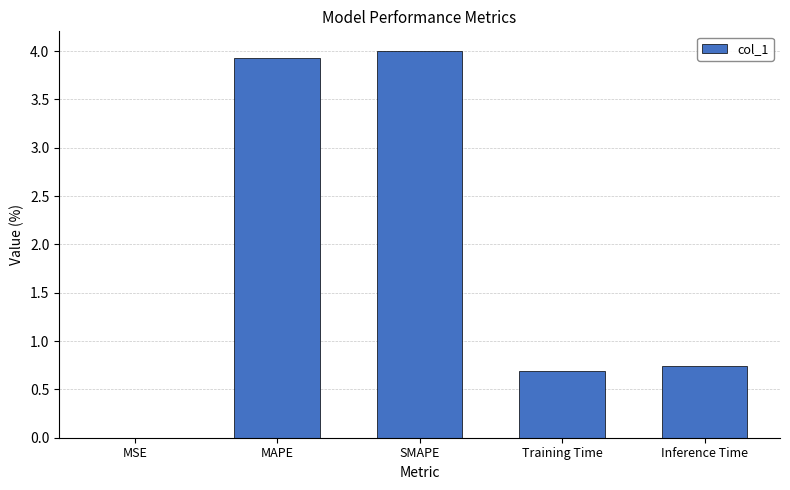

How many distinct data groups are displayed?

1